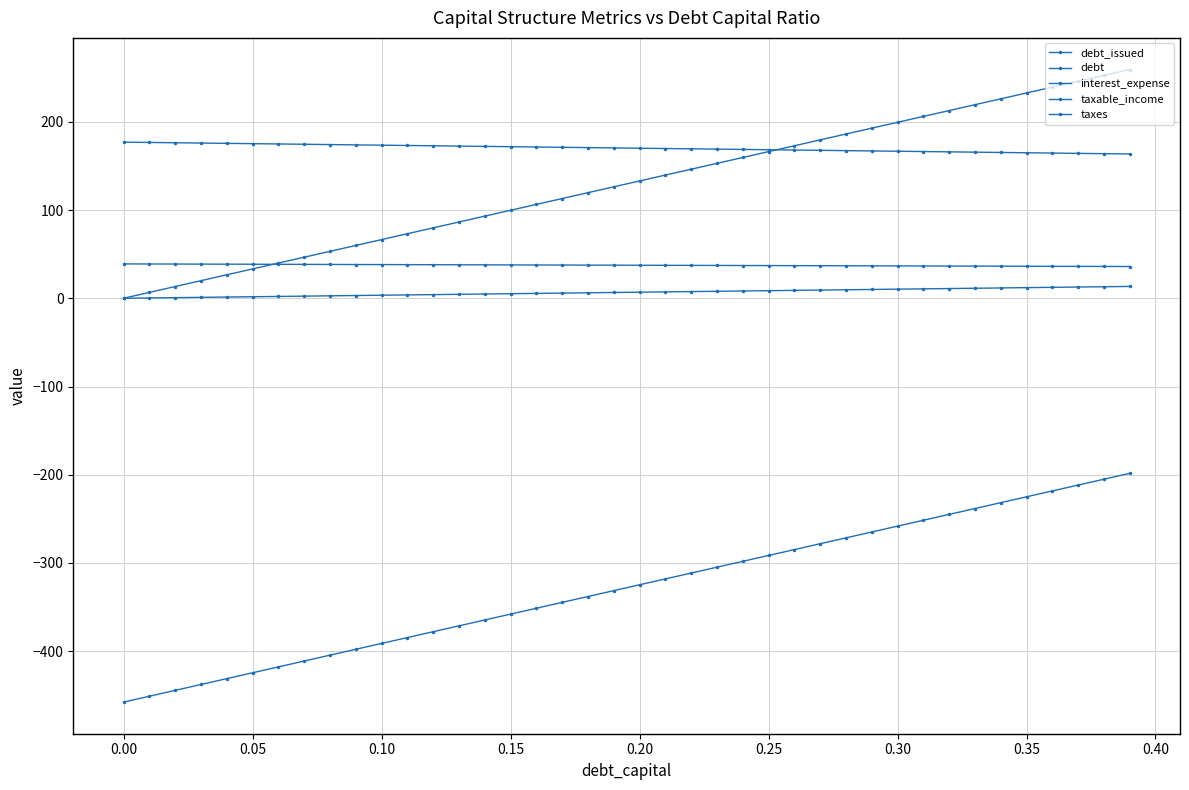

Reading left to right, extract all data points from this chart.

debt_issued: -457.6	-451.0	-444.3	-437.7	-431.0	-424.4	-417.7	-411.1	-404.5	-397.8	-391.2	-384.5	-377.9	-371.2	-364.6	-357.9	-351.3	-344.6	-338.0	-331.3	-324.7	-318.1	-311.4	-304.8	-298.1	-291.5	-284.8	-278.2	-271.5	-264.9	-258.2	-251.6	-244.9	-238.3	-231.7	-225.0	-218.4	-211.7	-205.1	-198.4
debt: 0.0	6.6	13.3	19.9	26.6	33.2	39.9	46.5	53.2	59.8	66.5	73.1	79.8	86.4	93.0	99.7	106.3	113.0	119.6	126.3	132.9	139.6	146.2	152.9	159.5	166.2	172.8	179.4	186.1	192.7	199.4	206.0	212.7	219.3	226.0	232.6	239.3	245.9	252.6	259.2
interest_expense: 0.0	0.3	0.7	1.0	1.4	1.7	2.1	2.4	2.7	3.1	3.4	3.8	4.1	4.5	4.8	5.2	5.5	5.8	6.2	6.5	6.9	7.2	7.6	7.9	8.2	8.6	8.9	9.3	9.6	10.0	10.3	10.7	11.0	11.3	11.7	12.0	12.4	12.7	13.1	13.4
taxable_income: 176.9	176.6	176.2	175.9	175.5	175.2	174.8	174.5	174.2	173.8	173.5	173.1	172.8	172.4	172.1	171.7	171.4	171.1	170.7	170.4	170.0	169.7	169.3	169.0	168.7	168.3	168.0	167.6	167.3	166.9	166.6	166.2	165.9	165.6	165.2	164.9	164.5	164.2	163.8	163.5
taxes: 38.9	38.8	38.8	38.7	38.6	38.5	38.5	38.4	38.3	38.2	38.2	38.1	38.0	37.9	37.9	37.8	37.7	37.6	37.6	37.5	37.4	37.3	37.3	37.2	37.1	37.0	37.0	36.9	36.8	36.7	36.7	36.6	36.5	36.4	36.3	36.3	36.2	36.1	36.0	36.0